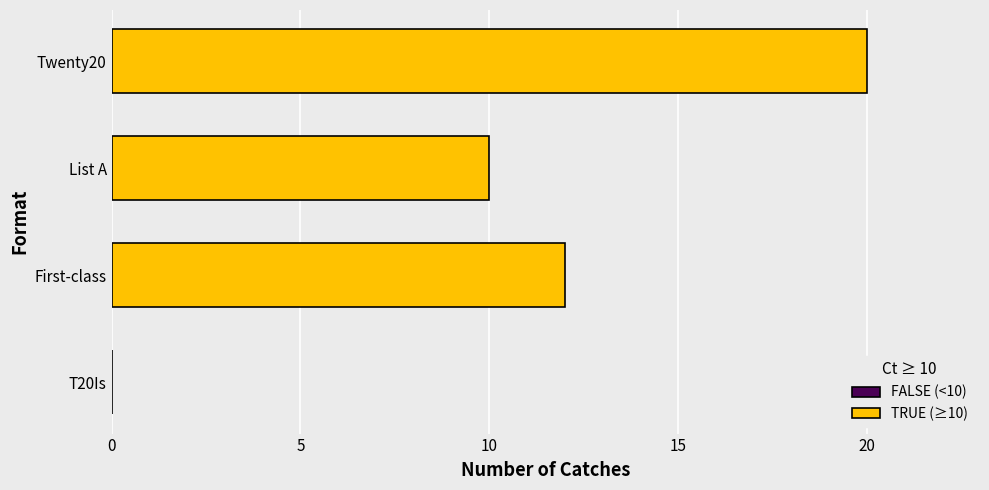

What is the change in value from T20Is to Twenty20?

+20